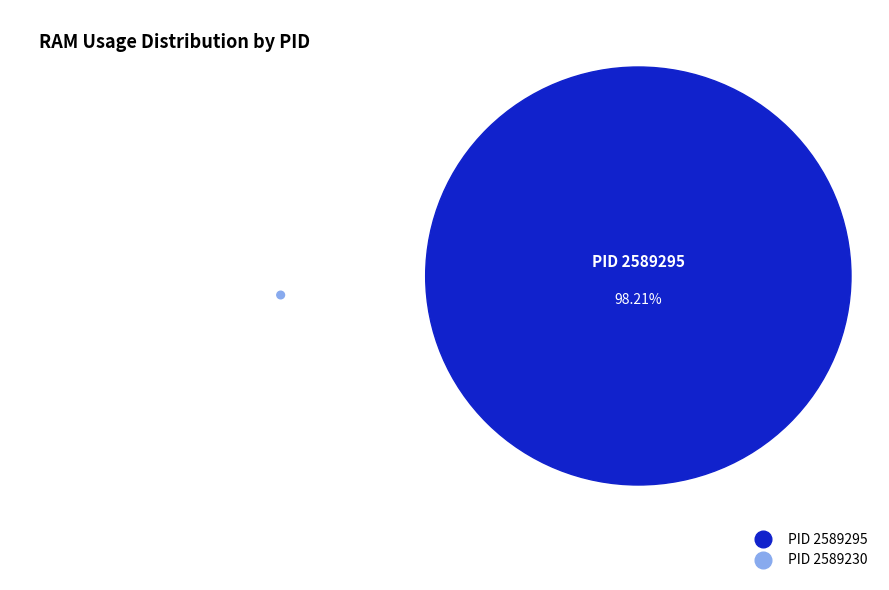

What is the change in value from 2589295 to 2589230?

-6.7